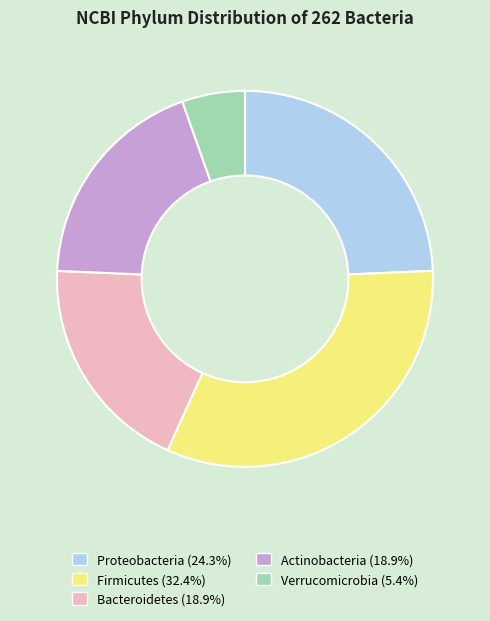

Which category has the biggest portion of the pie?

Firmicutes